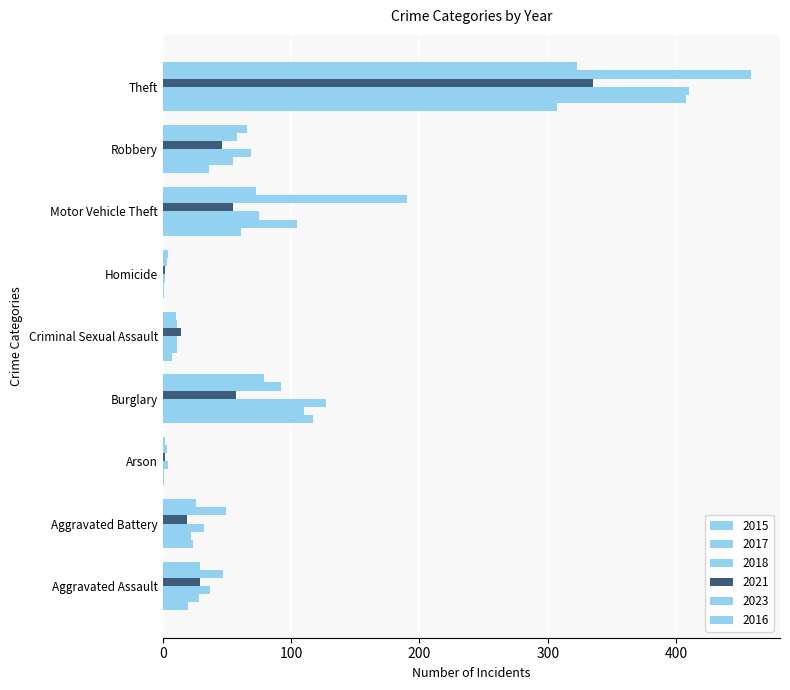

How many distinct data groups are displayed?

6